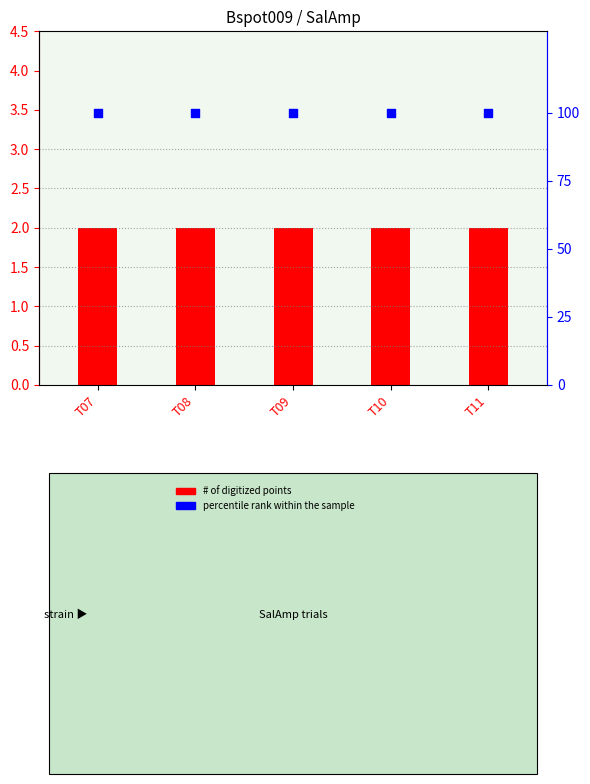

What is the total value across all series at T10?

102